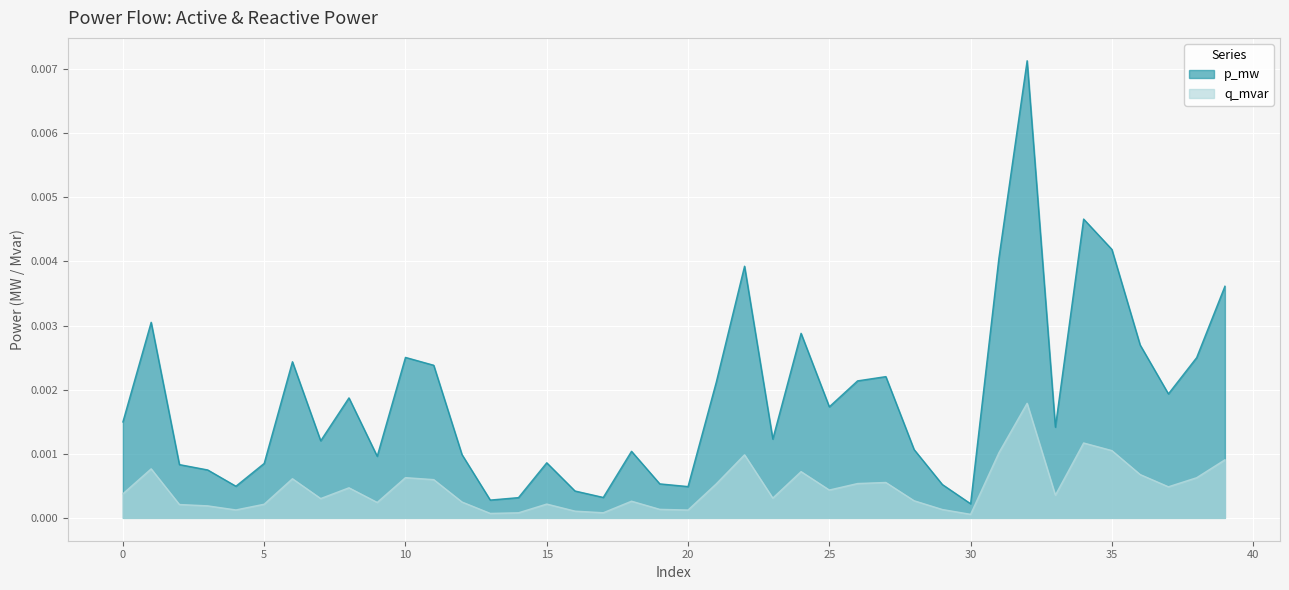

How many lines are shown in the chart?

2